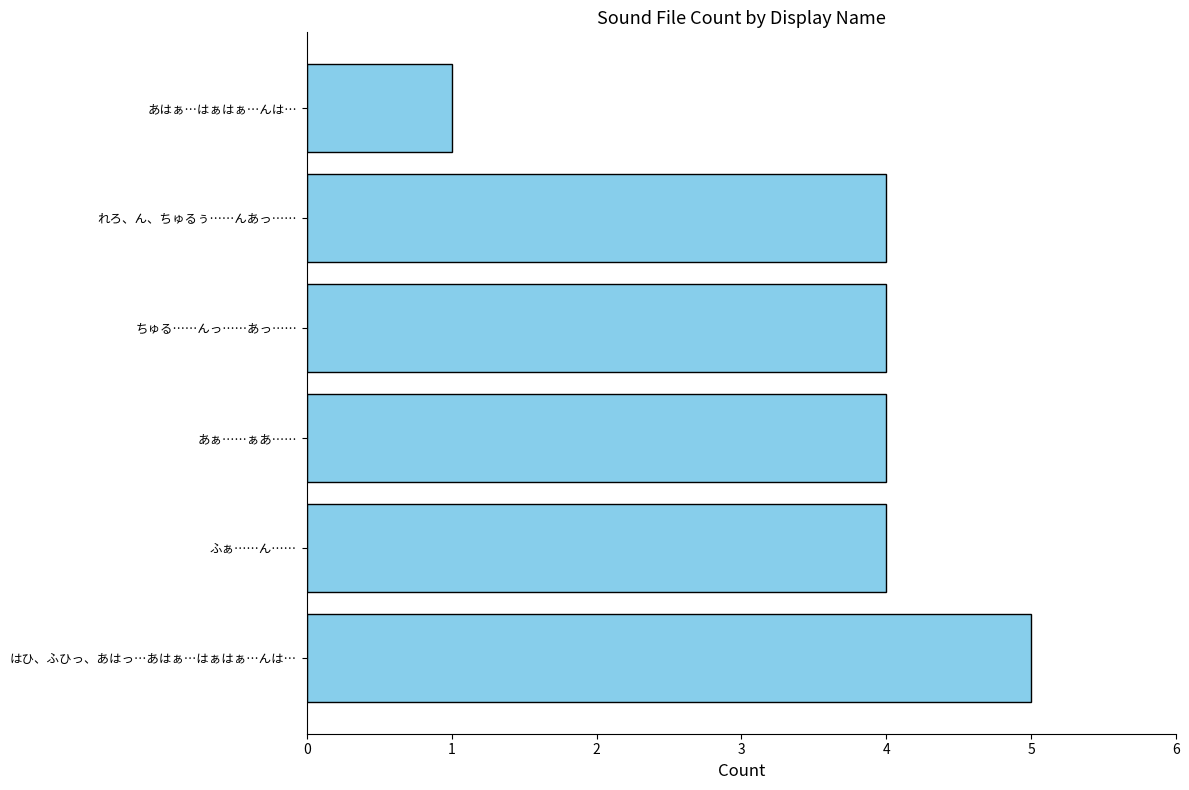

Count the number of categories in the chart.

6